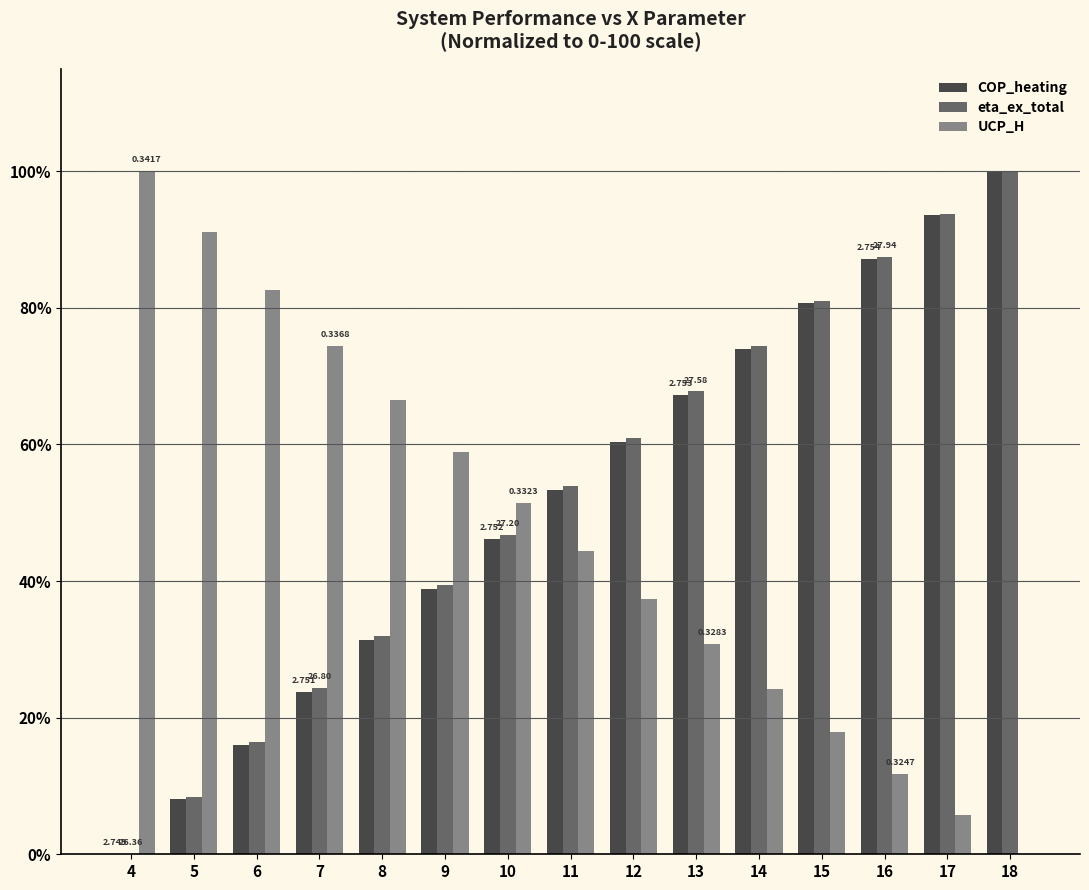

Reading right to left, what are all the values shown in this chart?

COP_heating: 100.0	93.6	87.2	80.6	74.0	67.2	60.3	53.3	46.1	38.8	31.4	23.8	16.1	8.1	0.0
eta_ex_total: 100.0	93.8	87.5	81.0	74.5	67.8	60.9	53.9	46.8	39.5	32.0	24.3	16.4	8.3	0.0
UCP_H: 0.0	5.8	11.8	17.9	24.2	30.7	37.4	44.4	51.5	58.9	66.5	74.4	82.6	91.1	100.0